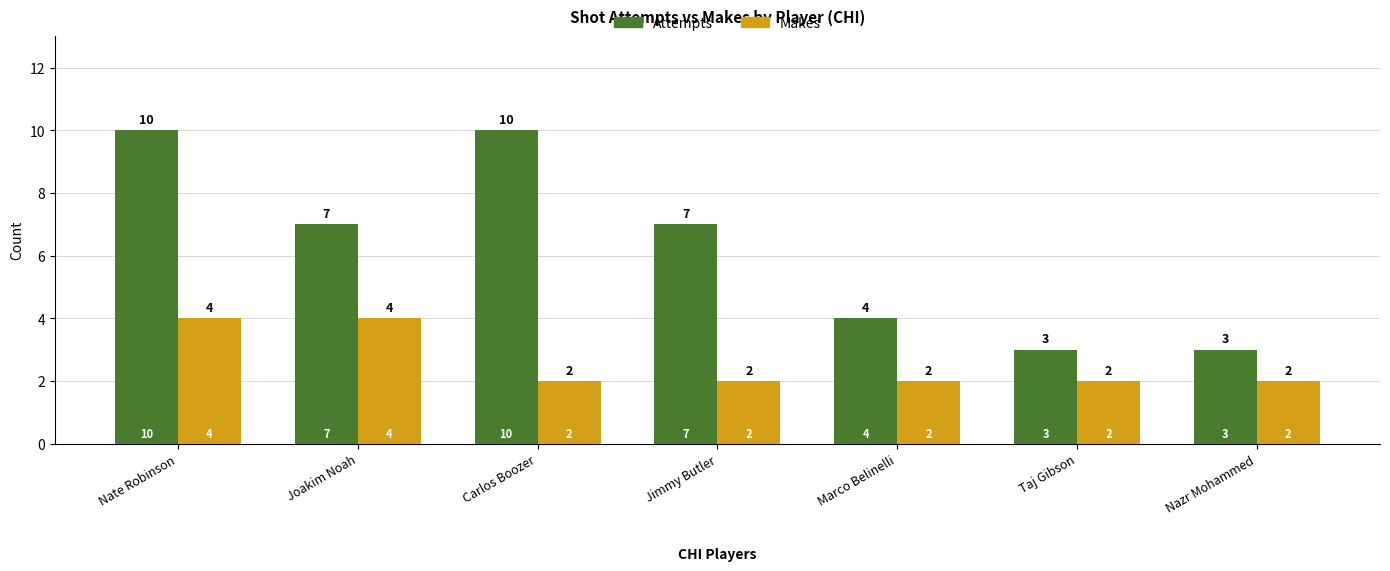

What is the minimum value for Attempts?

3